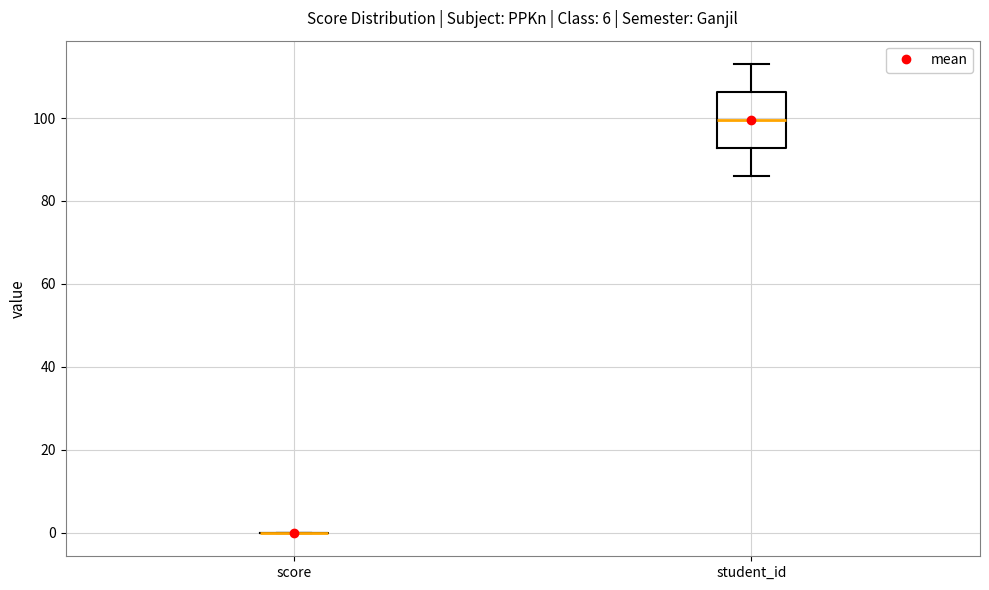

Where does the lower whisker of the box for student_id end on the y-axis? The values are not printed on the chart, so give them approximately, as read against the axis.

86